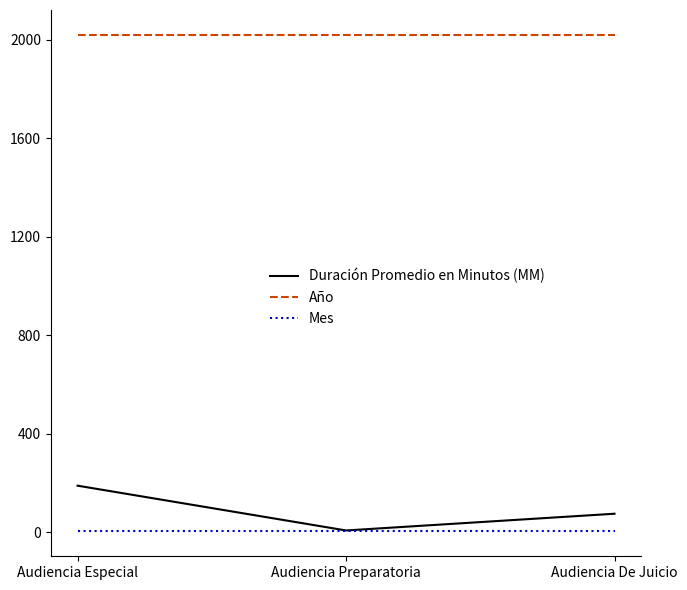

Is this an area chart (filled region under the line)?

No